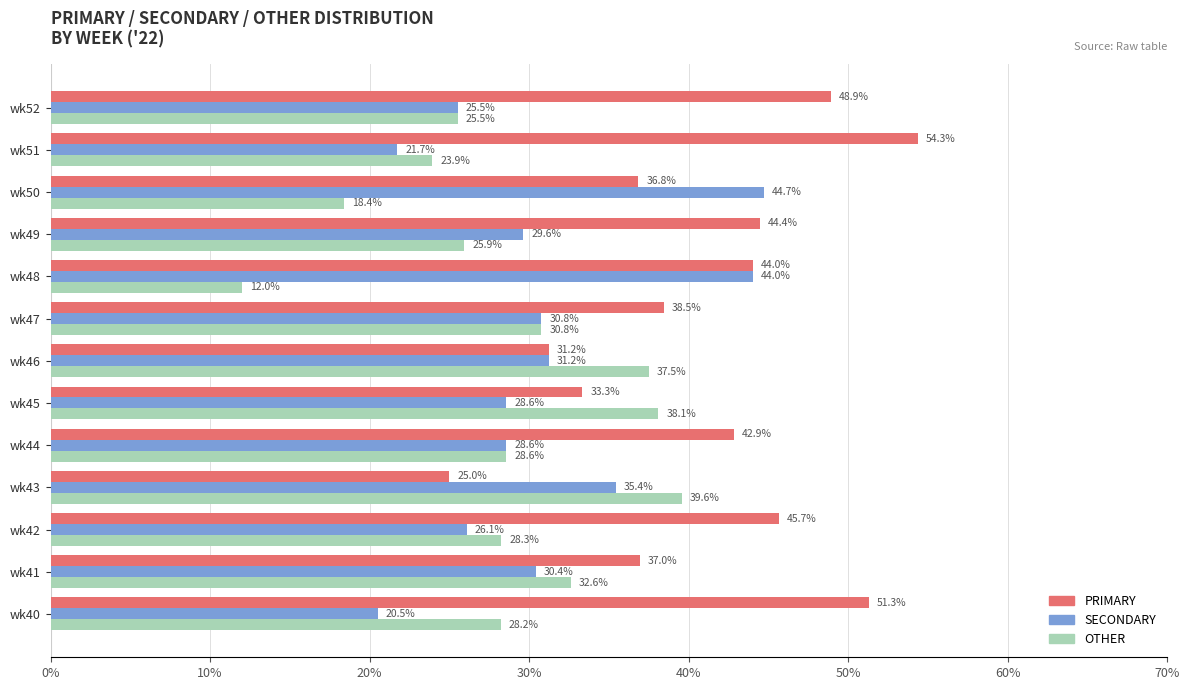

What is the sum of all SECONDARY values?

397.3